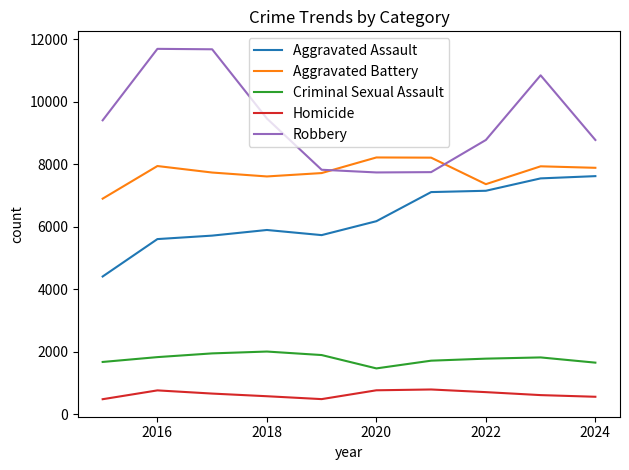

Which series has the largest total across all categories?

Robbery